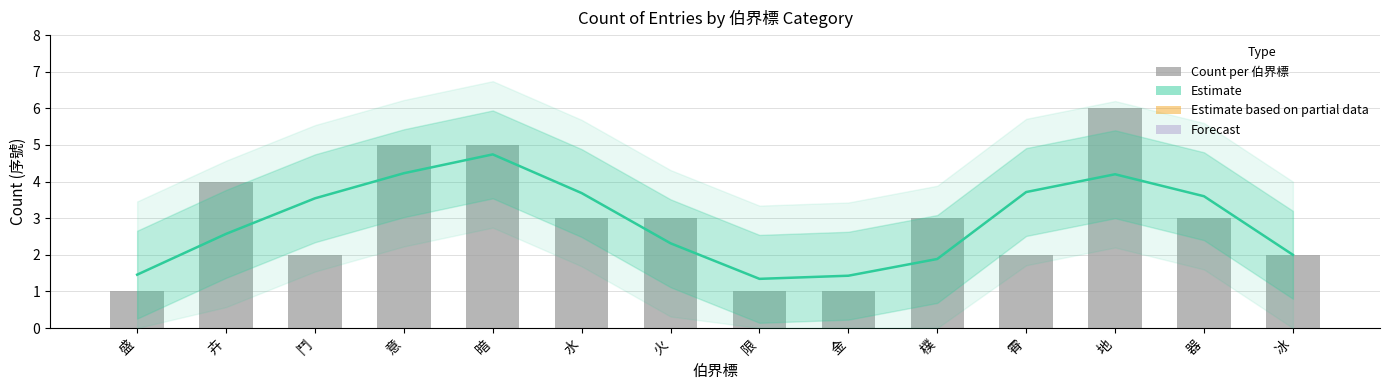

At which label is Estimate closest to 3?

卉